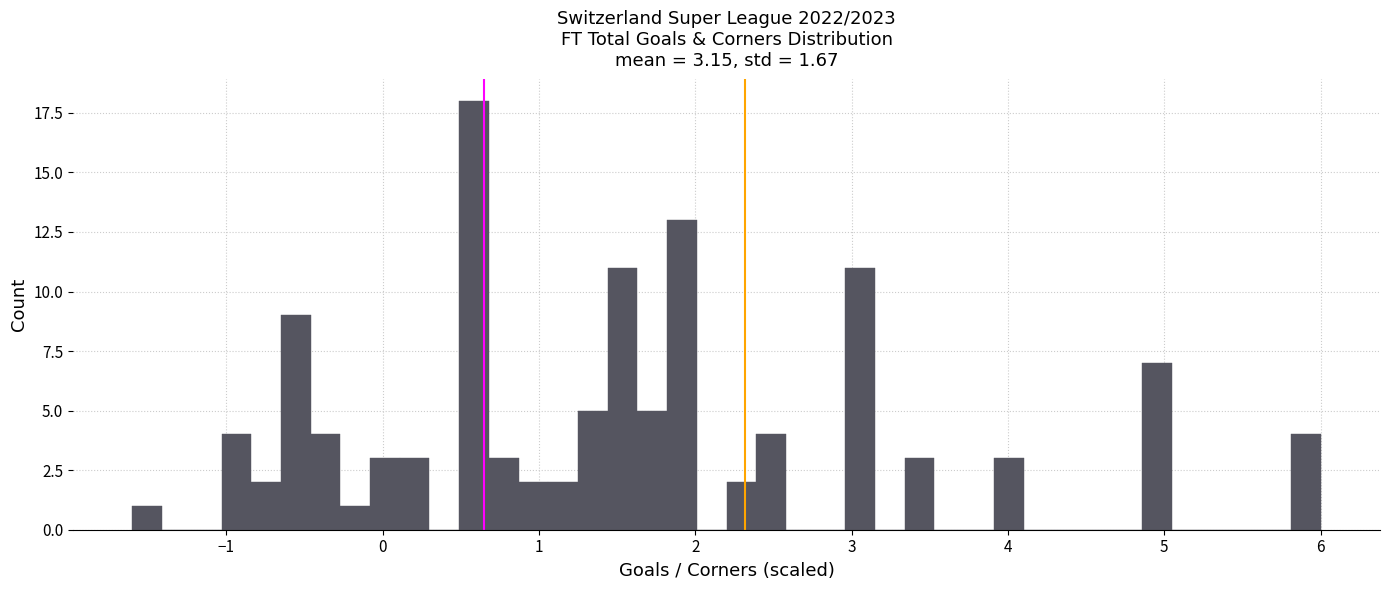

Read against the x-axis, roughly where is the centre of the tallest bar?

0.6